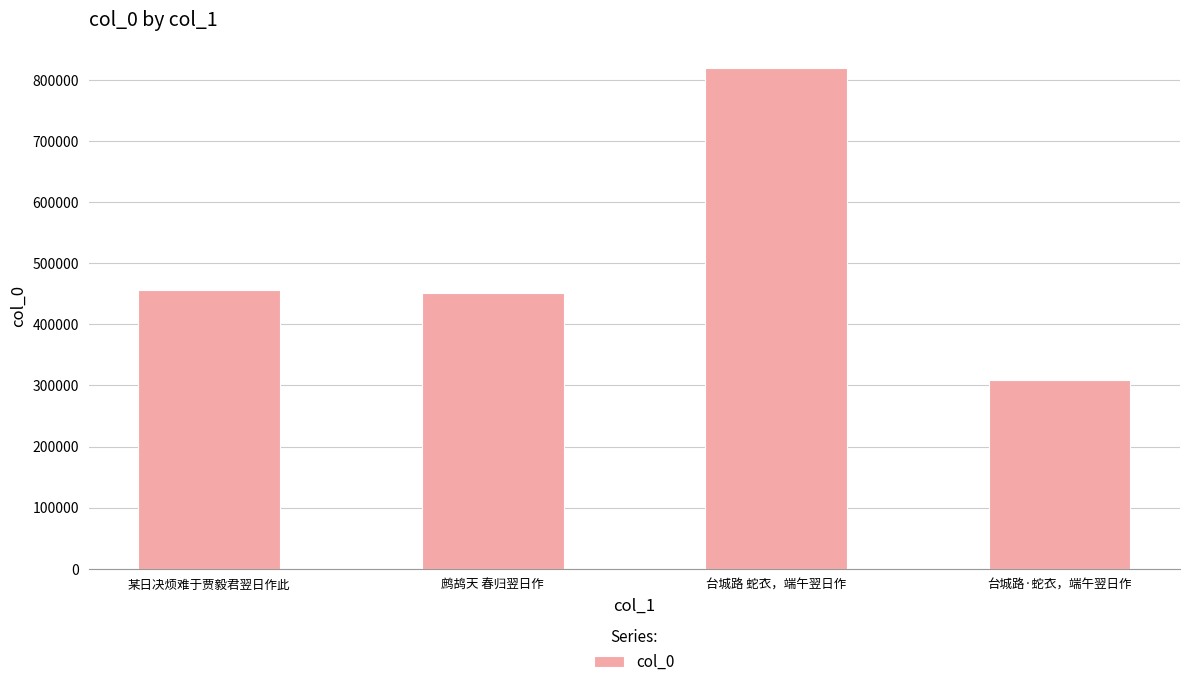

What is the approximate value at 某日决烦难于贾毅君翌日作此, to the nearest 50?

456750